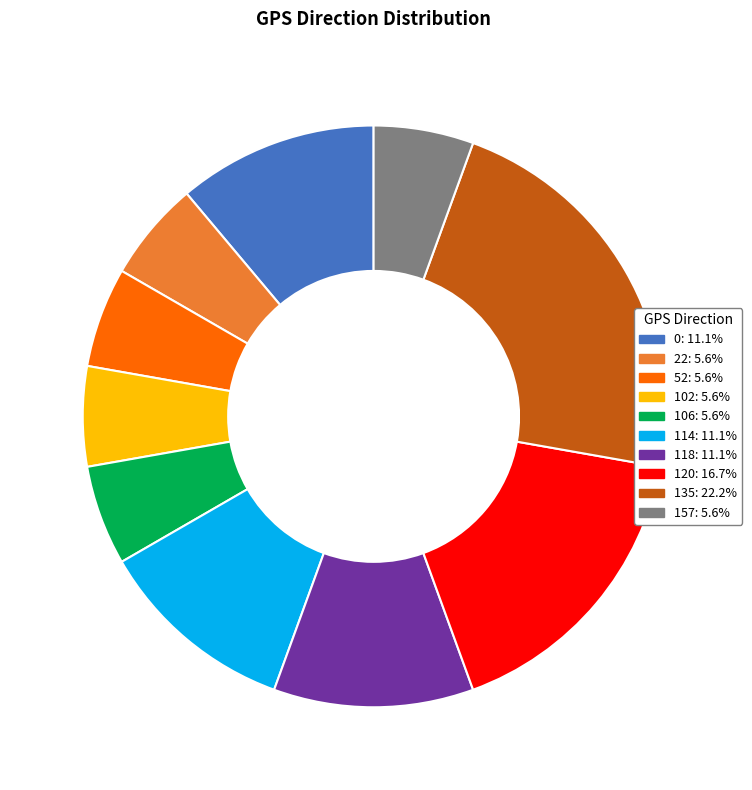

How many slices are in this pie chart?

10